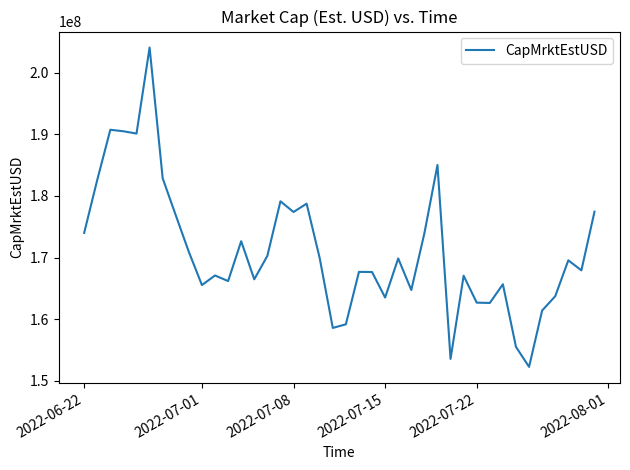

What is the minimum value shown in the chart?

152249451.3